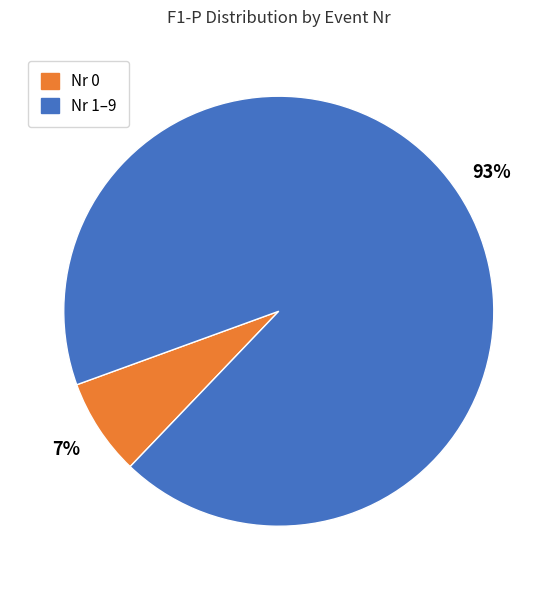

To the nearest percent, what is the average slice percentage?

50%